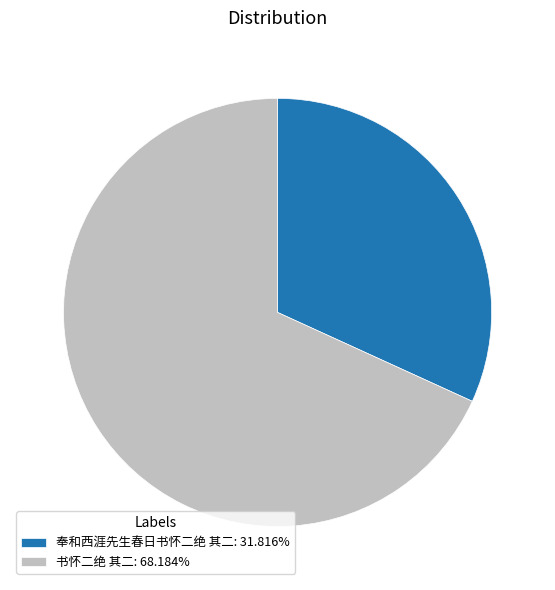

Does 奉和西涯先生春日书怀二绝 其二: 31.816% account for over 50% of the chart?

No